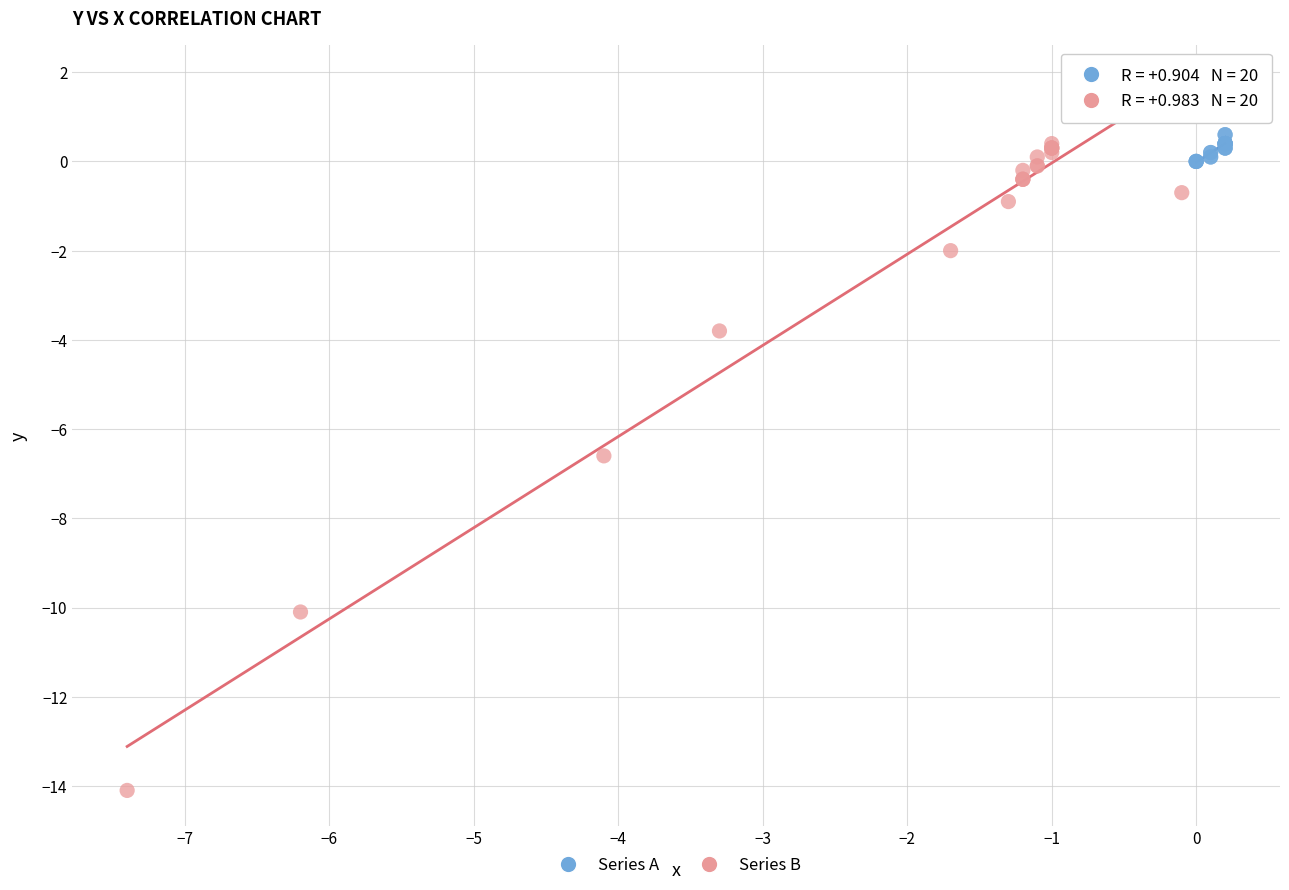

Which series reaches the minimum Y coordinate?

Series B